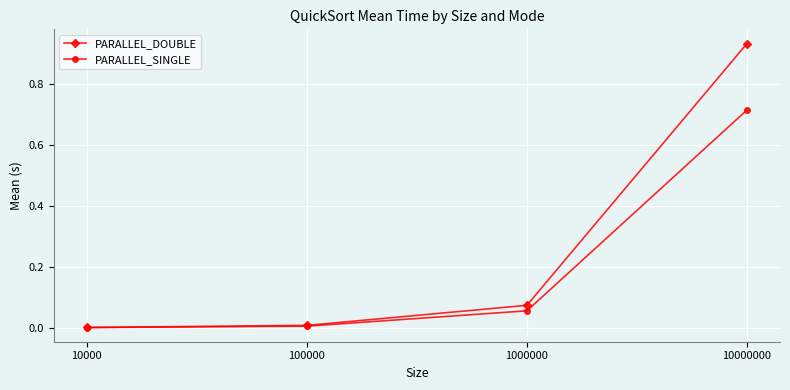

True or false: PARALLEL_DOUBLE has more than 0 interior local peaks.

False